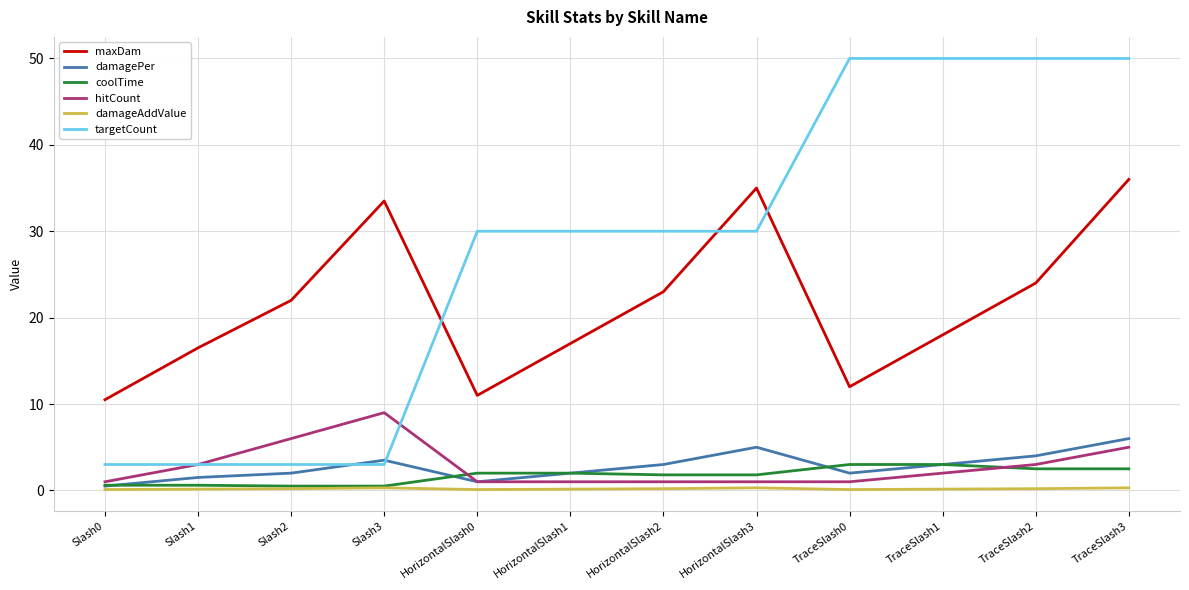

True or false: maxDam and hitCount intersect in this chart.

False